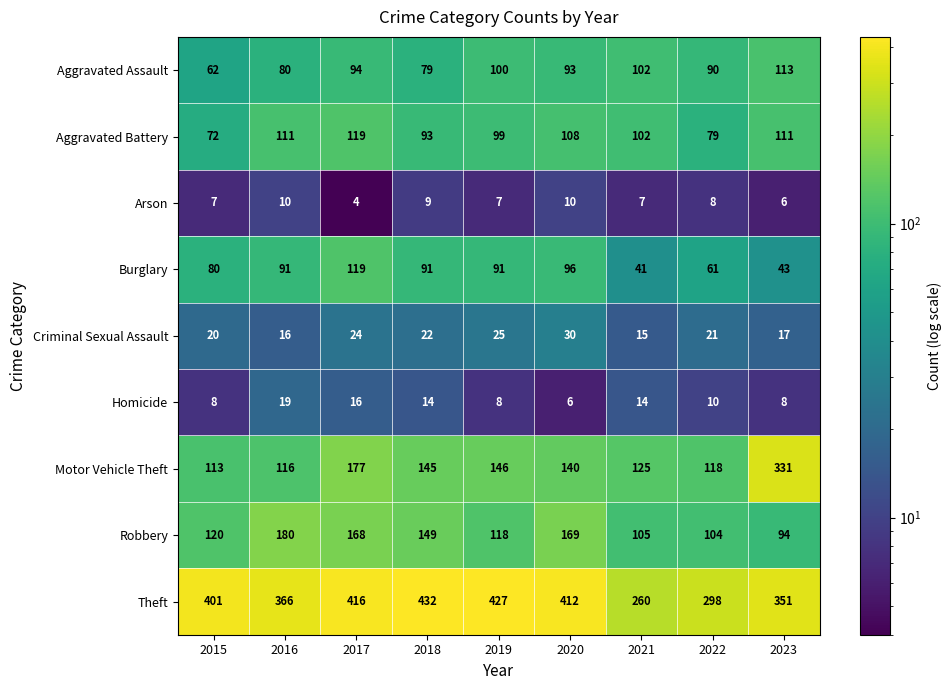

At which category is the sum across all series the highest?

2017